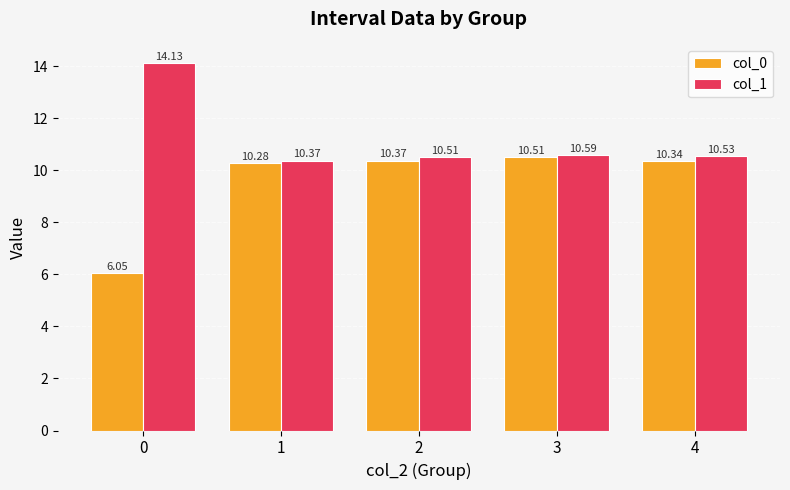

At how many categories does at least one series exceed 6?

5